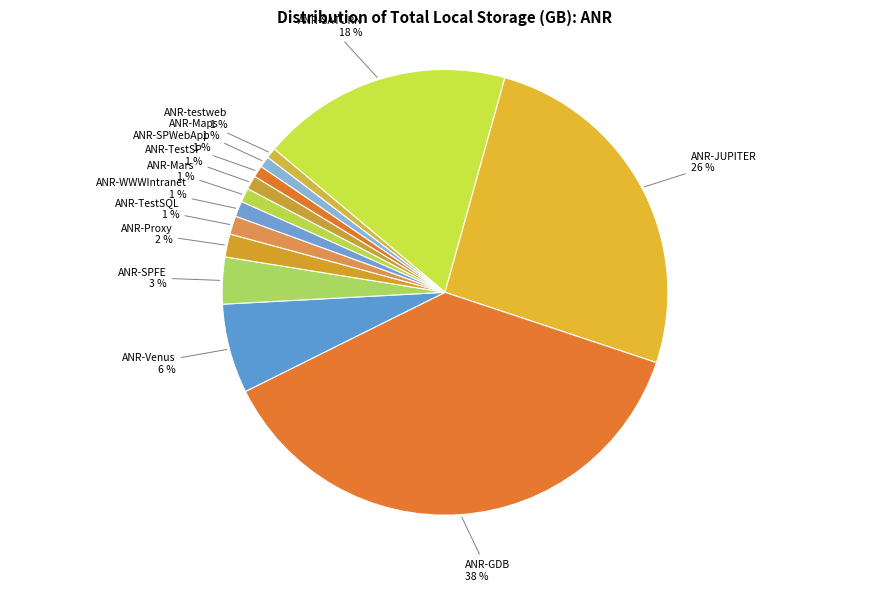

To the nearest percent, what is the difference between the ANR-GDB and ANR-Maps slice percentages?

37%